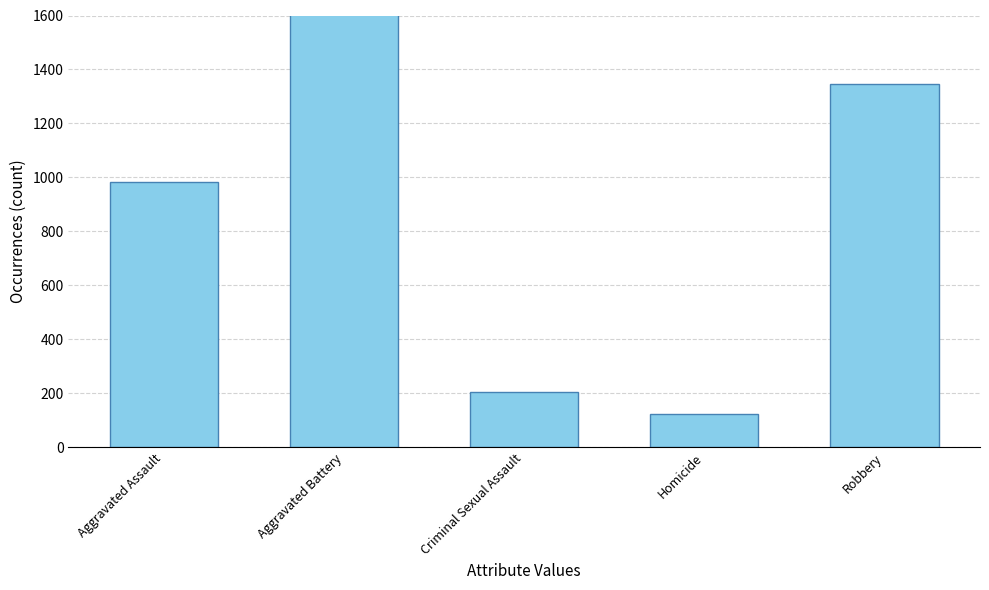

How many bars are there in total?

5